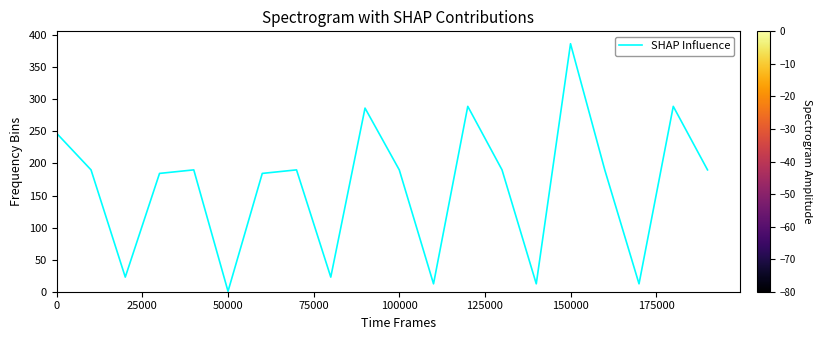

What is the maximum value shown in the chart?

386.7